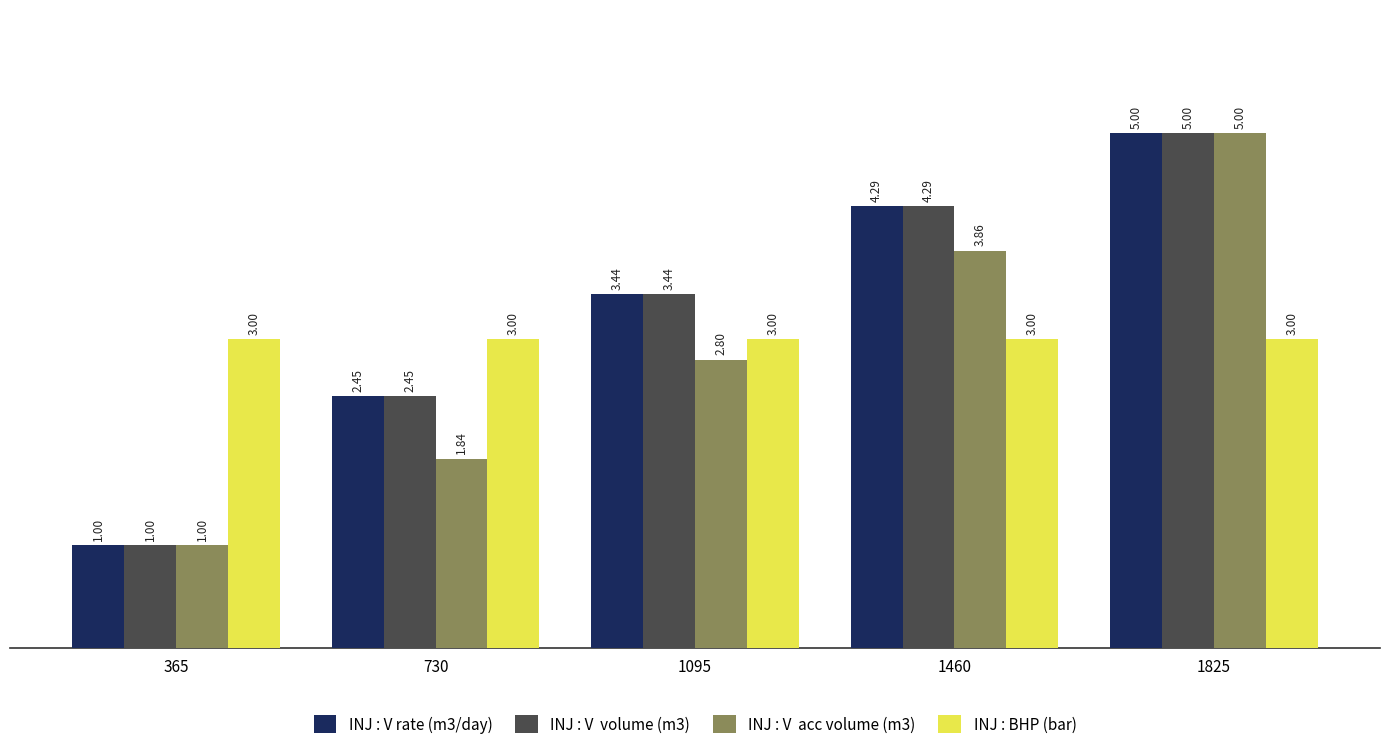

What is the spread (max minus min) of values at 365?

2.0